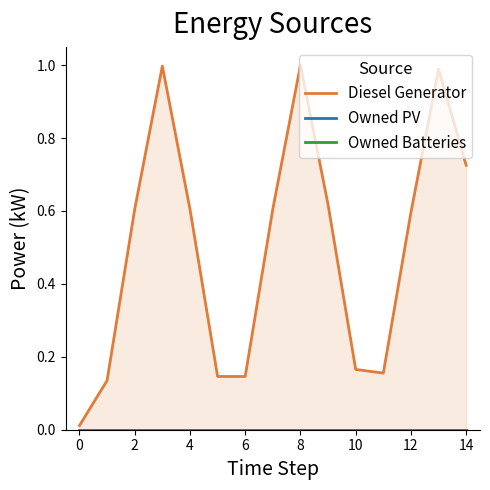

The Diesel Generator series shows 0.6 at 12. True or false?

True